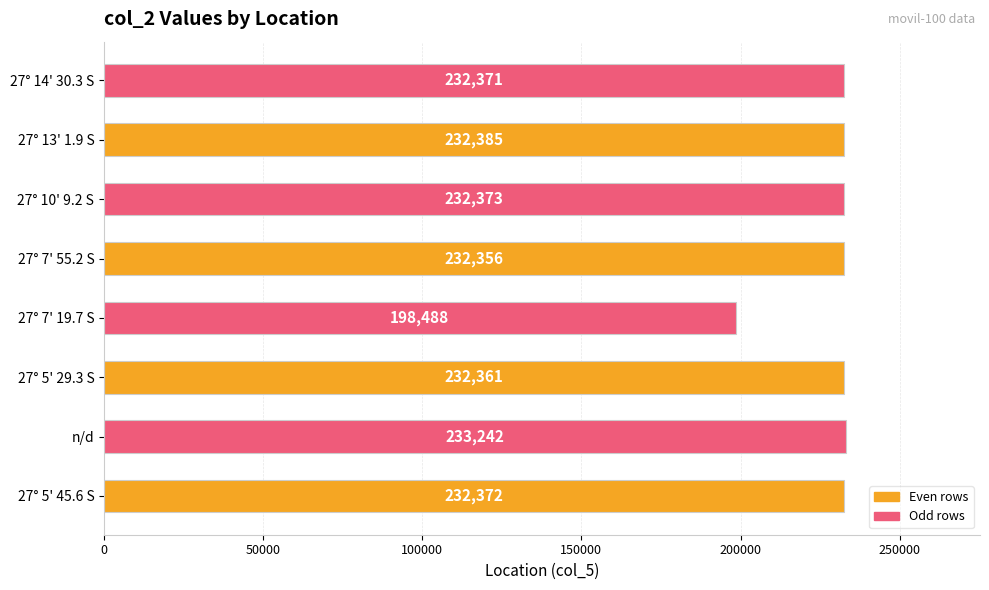

List the labels in order of value, smallest first.

27° 7' 19.7 S, 27° 7' 55.2 S, 27° 5' 29.3 S, 27° 14' 30.3 S, 27° 5' 45.6 S, 27° 10' 9.2 S, 27° 13' 1.9 S, n/d